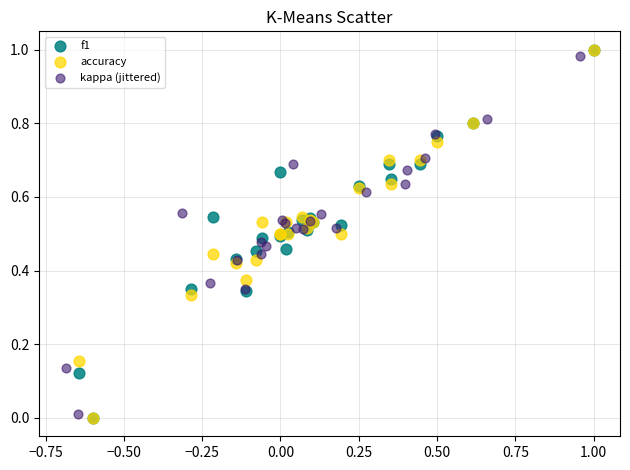

What are all the series names shown in the legend?

f1, accuracy, kappa (jittered)